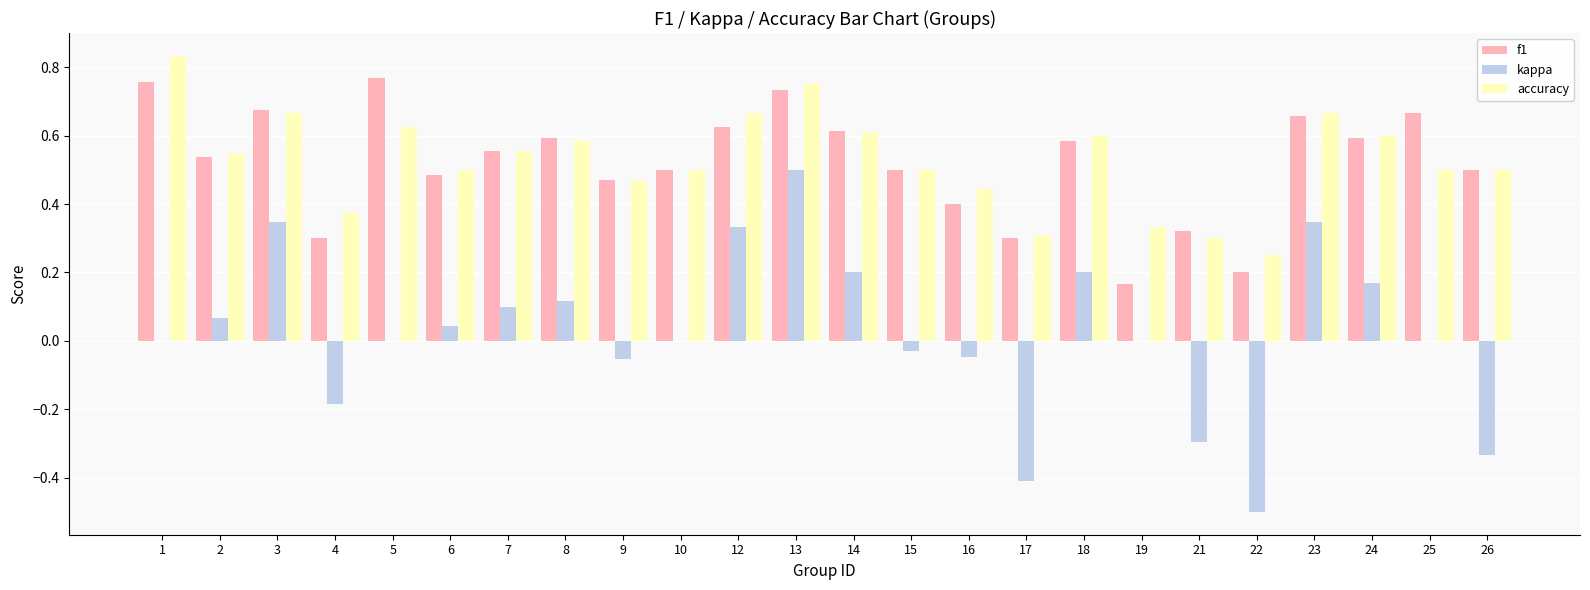

True or false: f1 has a value of 1.2 at 13.

False